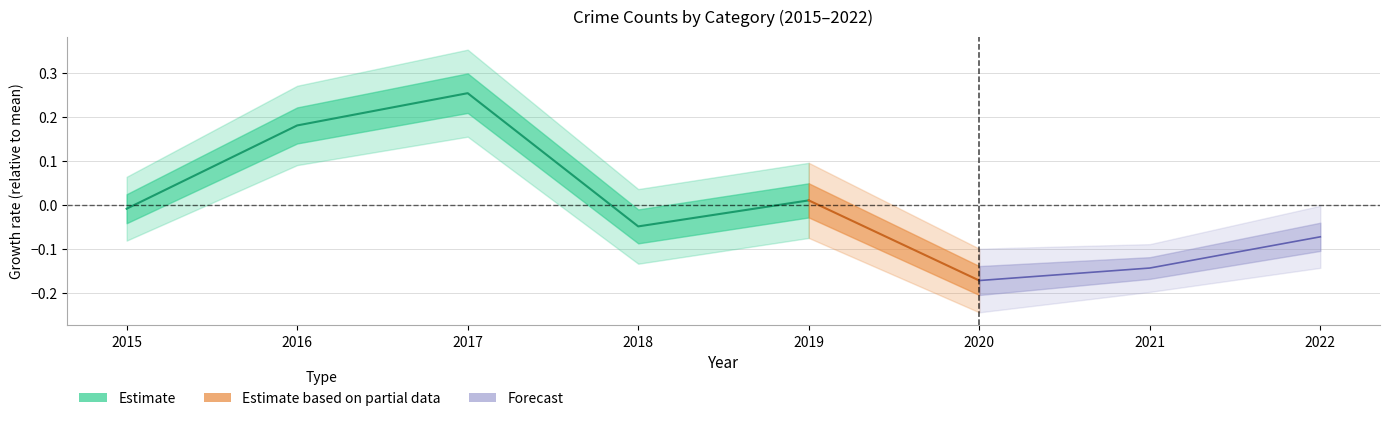

What is the value of the 3rd point from the left?

0.3